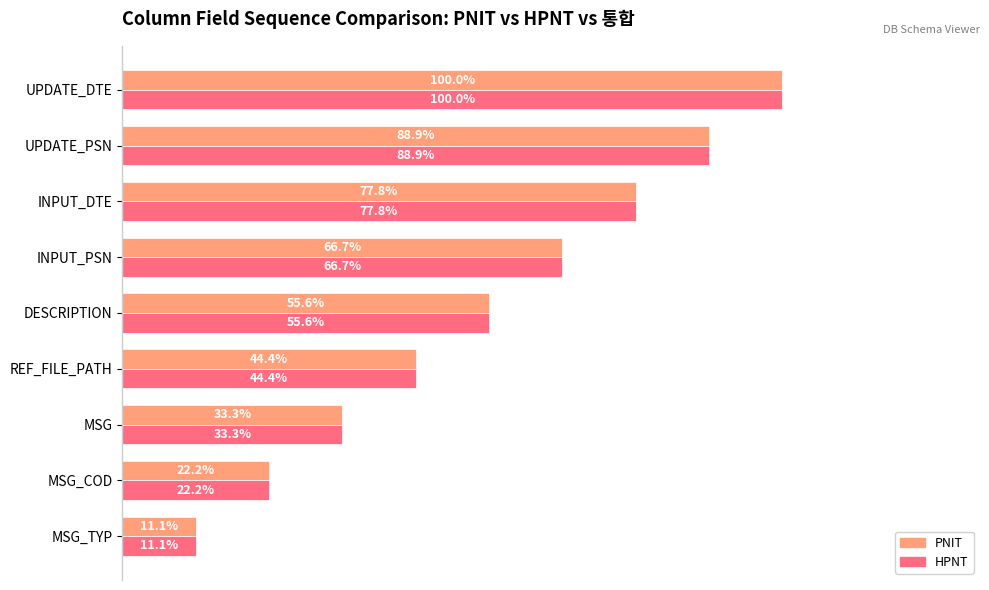

Rank the categories by HPNT value from lowest to highest.

MSG_TYP, MSG_COD, MSG, REF_FILE_PATH, DESCRIPTION, INPUT_PSN, INPUT_DTE, UPDATE_PSN, UPDATE_DTE